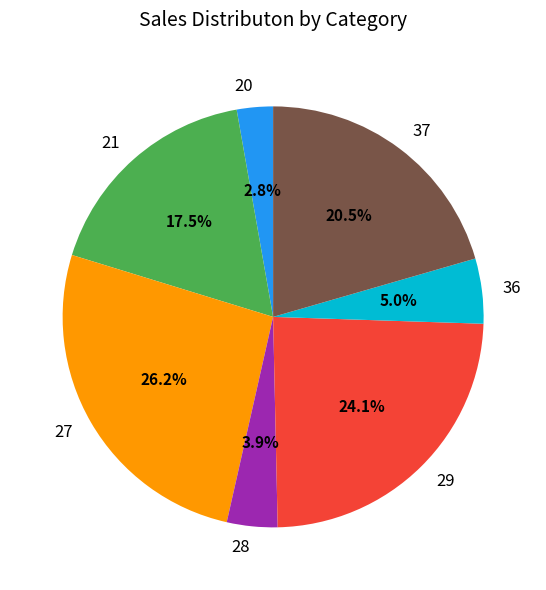

Rank the categories by value from highest to lowest.

27, 29, 37, 21, 36, 28, 20